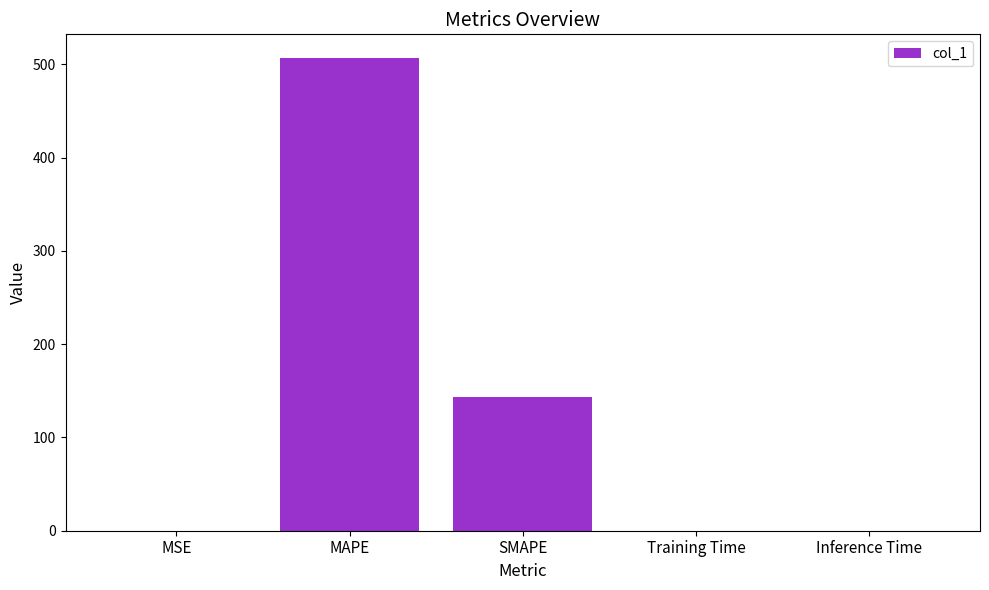

Where is the data nearest to the value 253?

SMAPE